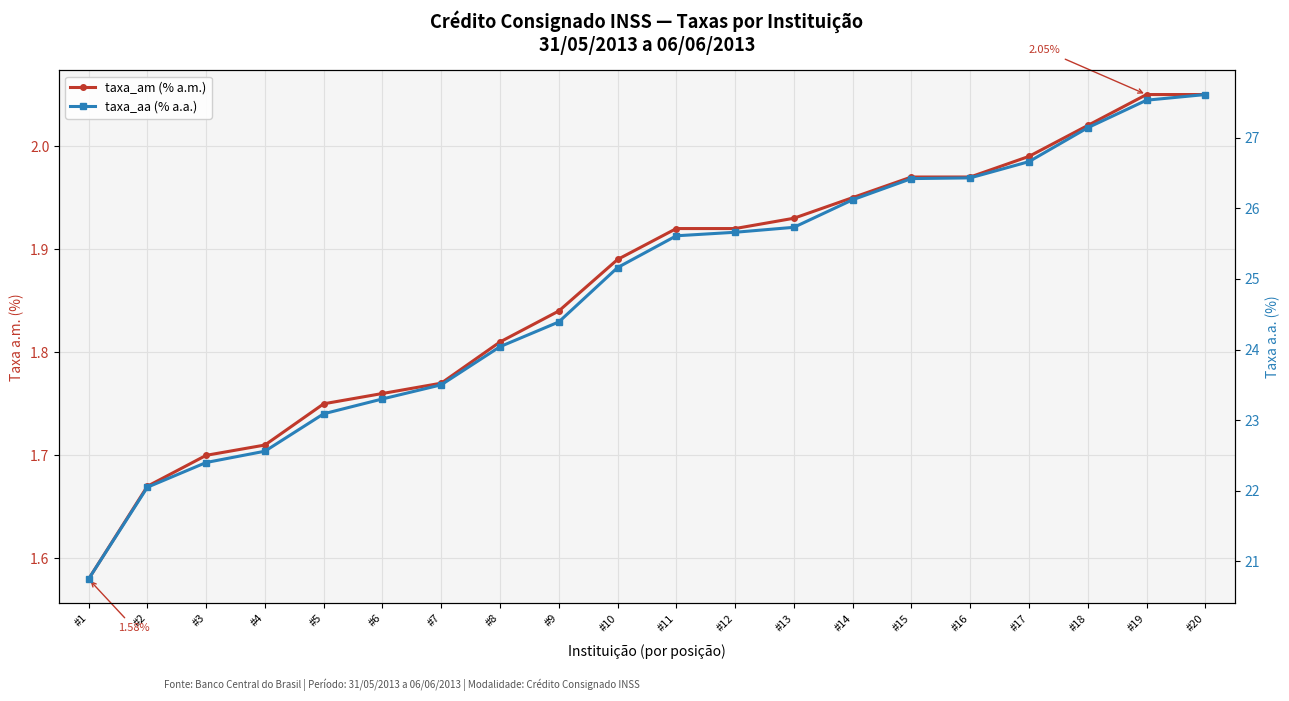

True or false: taxa_aa (% a.a.) has more than 1 interior local peaks.

False